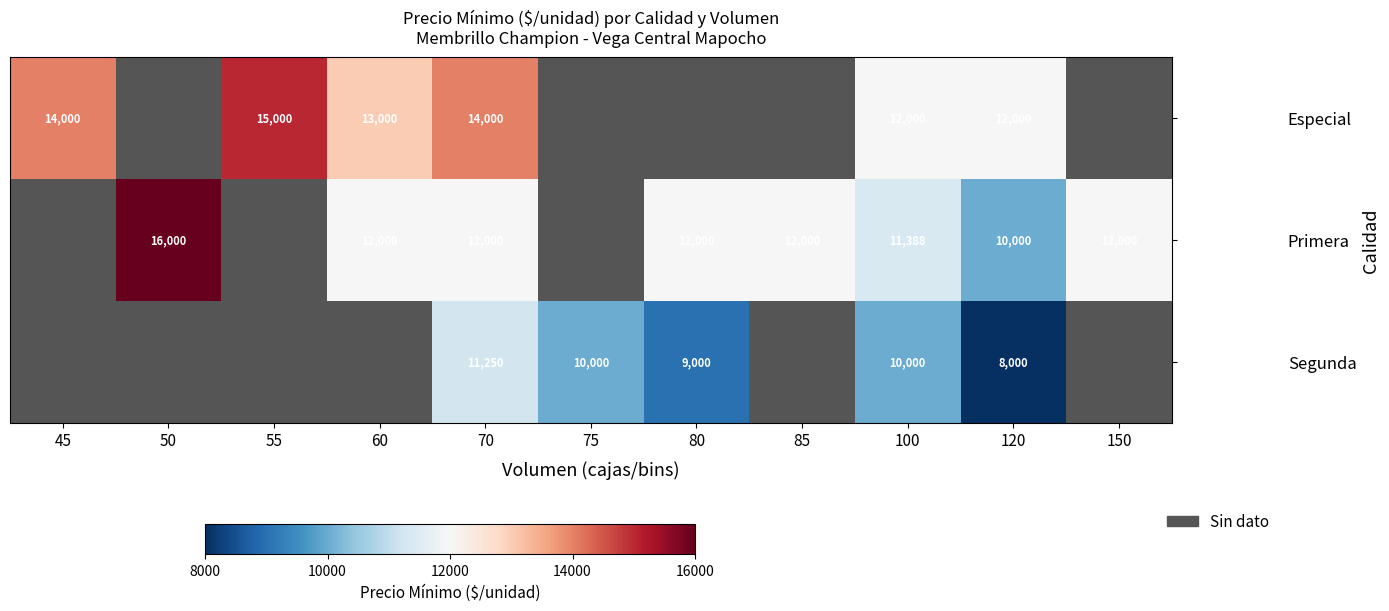

How many values in Segunda are above zero?

5